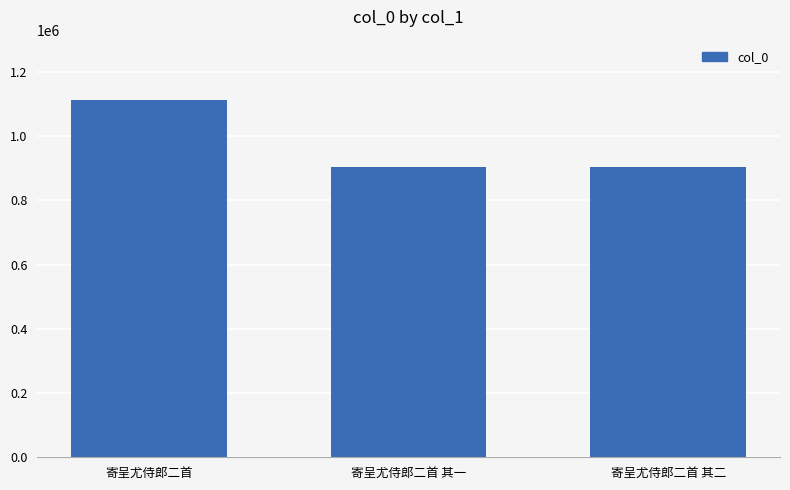

Does the chart contain stacked bars?

No